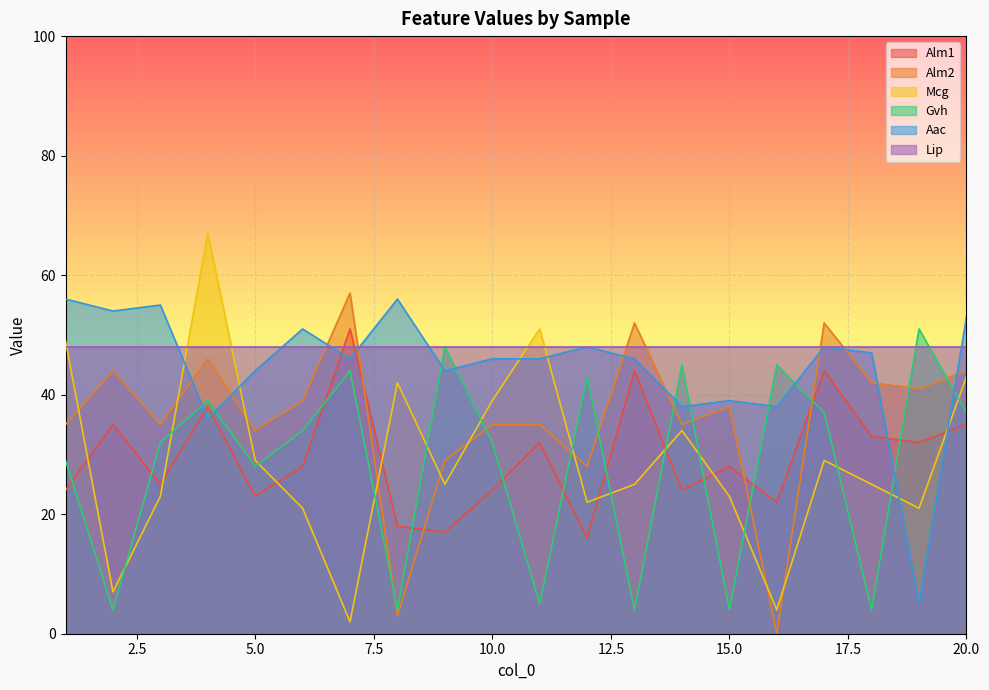

Which series ends up on top after the final intersection of Lip and Alm2?

Lip